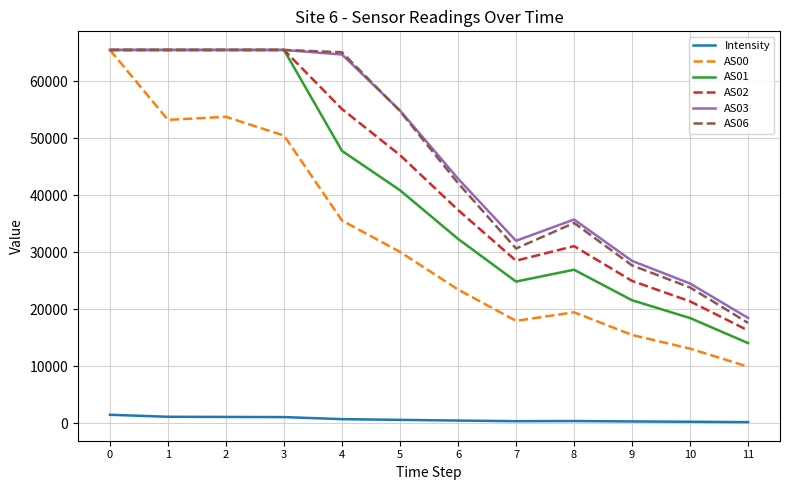

What is the difference between the maximum and minimum values in the AS00 series?

55613.0